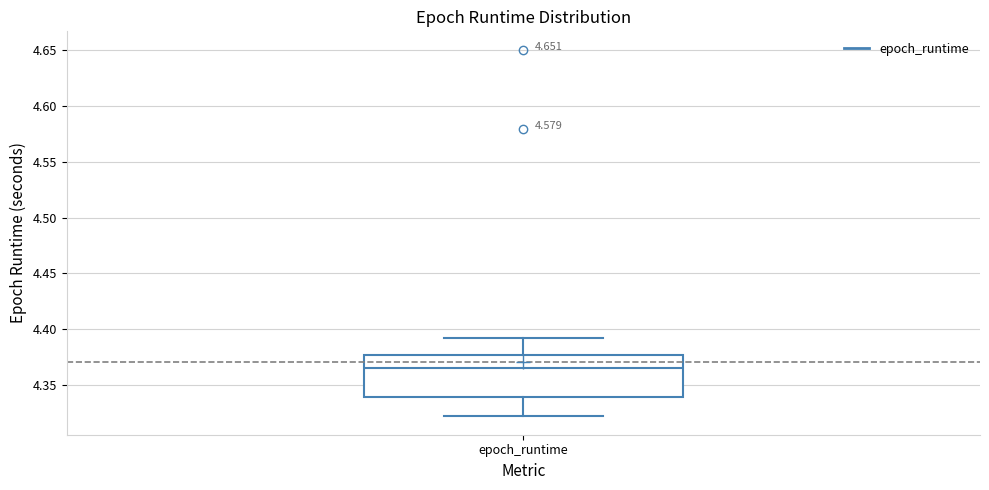

Read this box plot against the y-axis: the position of the median line, the range covered by the box, and the ends of both whiskers. The values are not printed on the chart, so give them approximately, as read against the axis.

median 4.365, box 4.340 to 4.375, whiskers 4.320 to 4.390